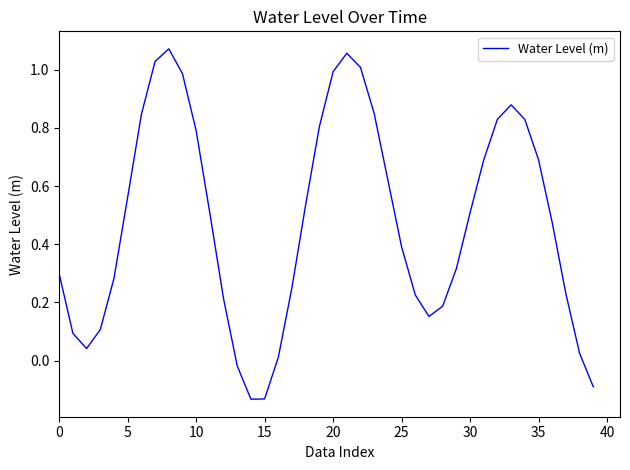

What is the difference between the maximum and minimum values?

1.2